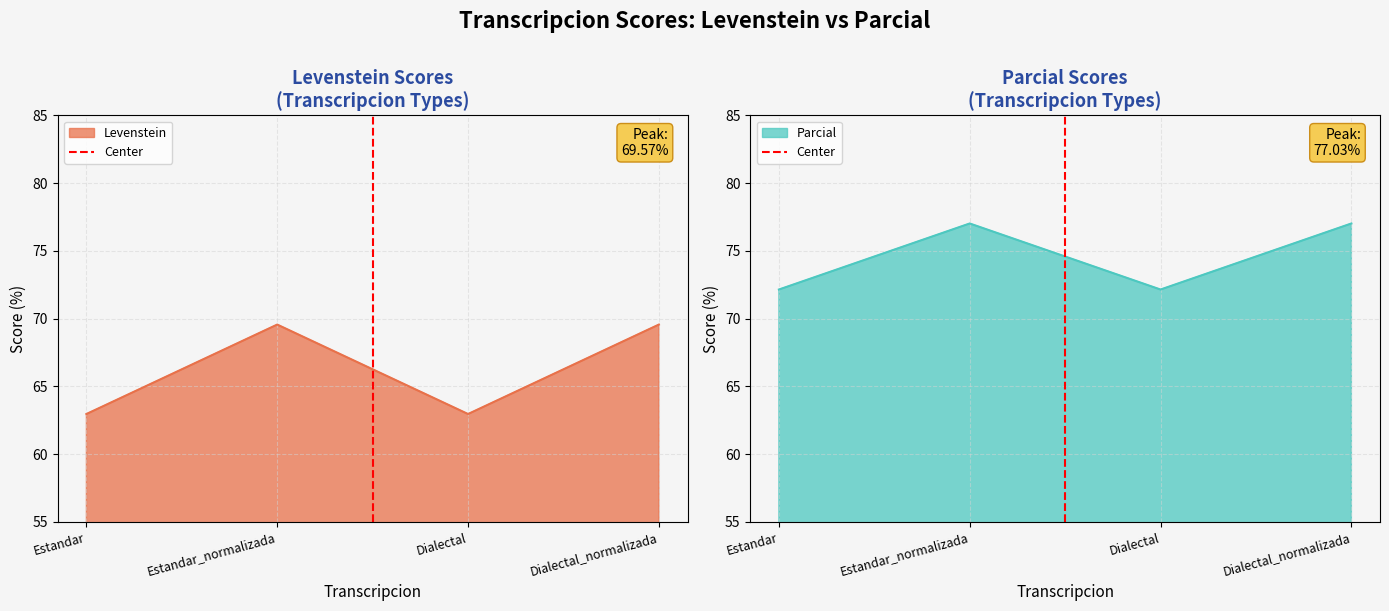

Does the chart display data point markers on the line(s)?

No